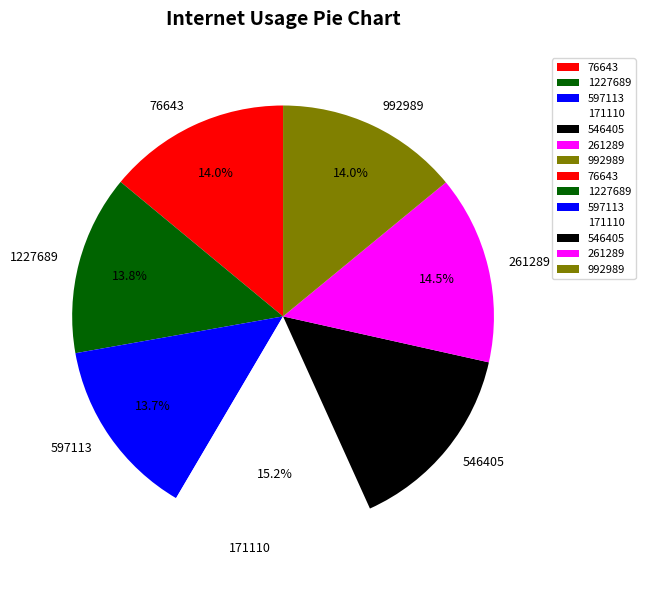

Is there a majority slice in this chart?

No